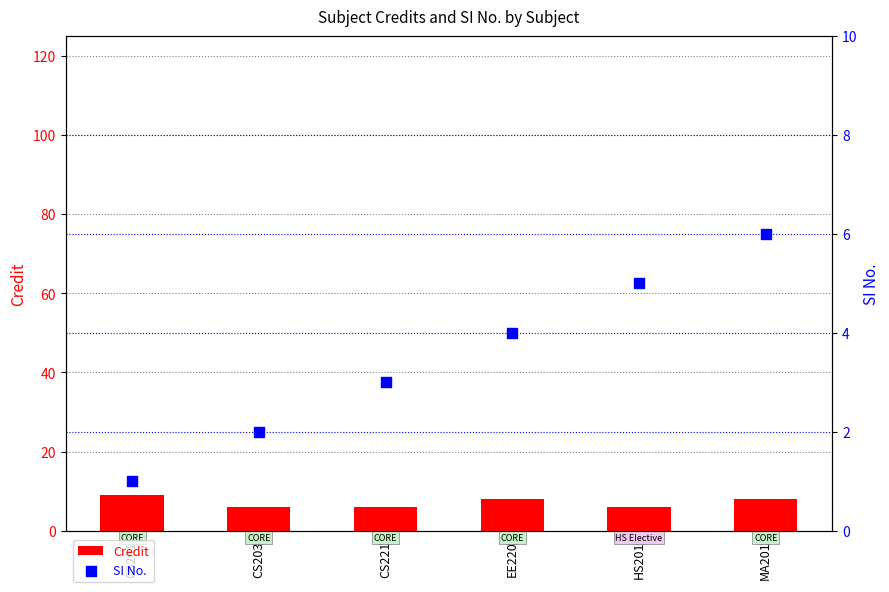

Which series has the largest total across all categories?

Credit